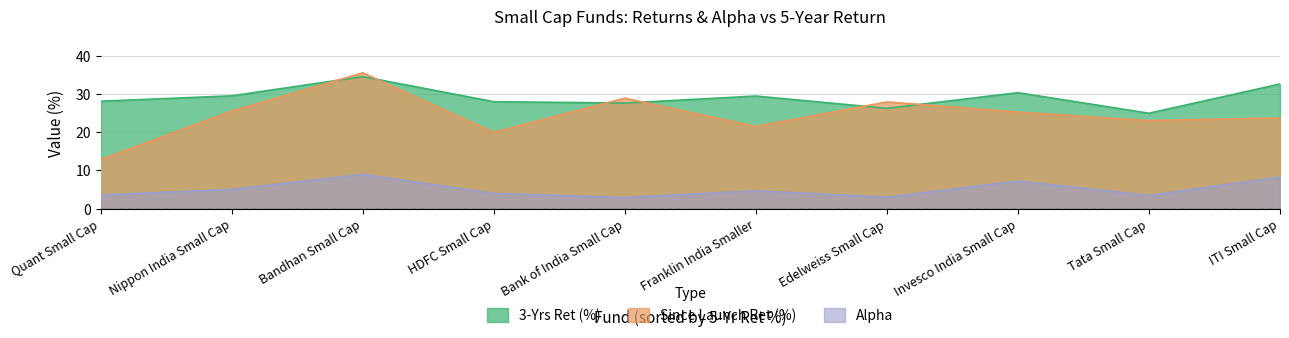

At which category does Alpha reach its first local peak?

Bandhan Small Cap